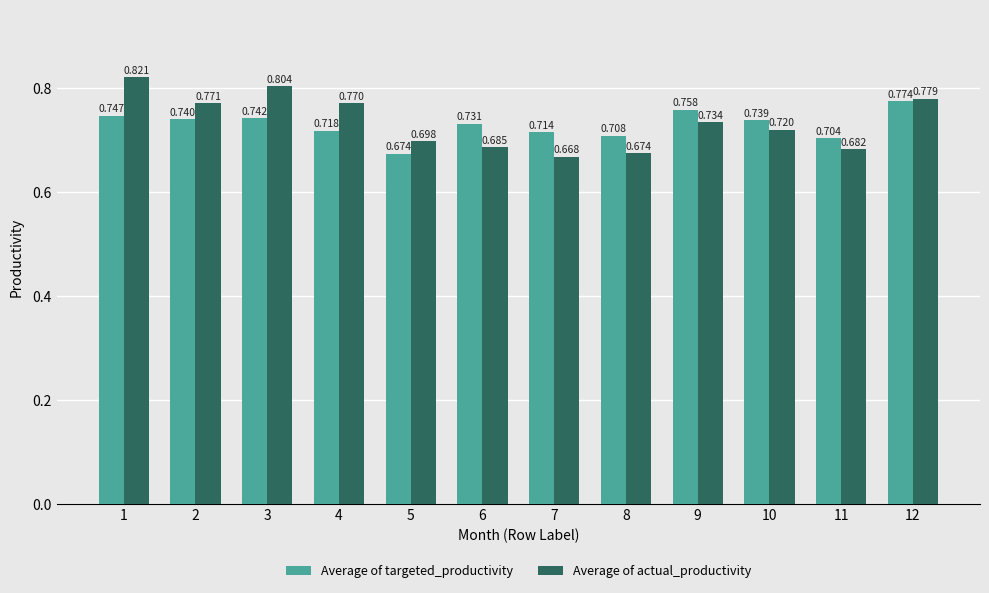

Which series has the largest range (max minus min)?

Average of actual_productivity